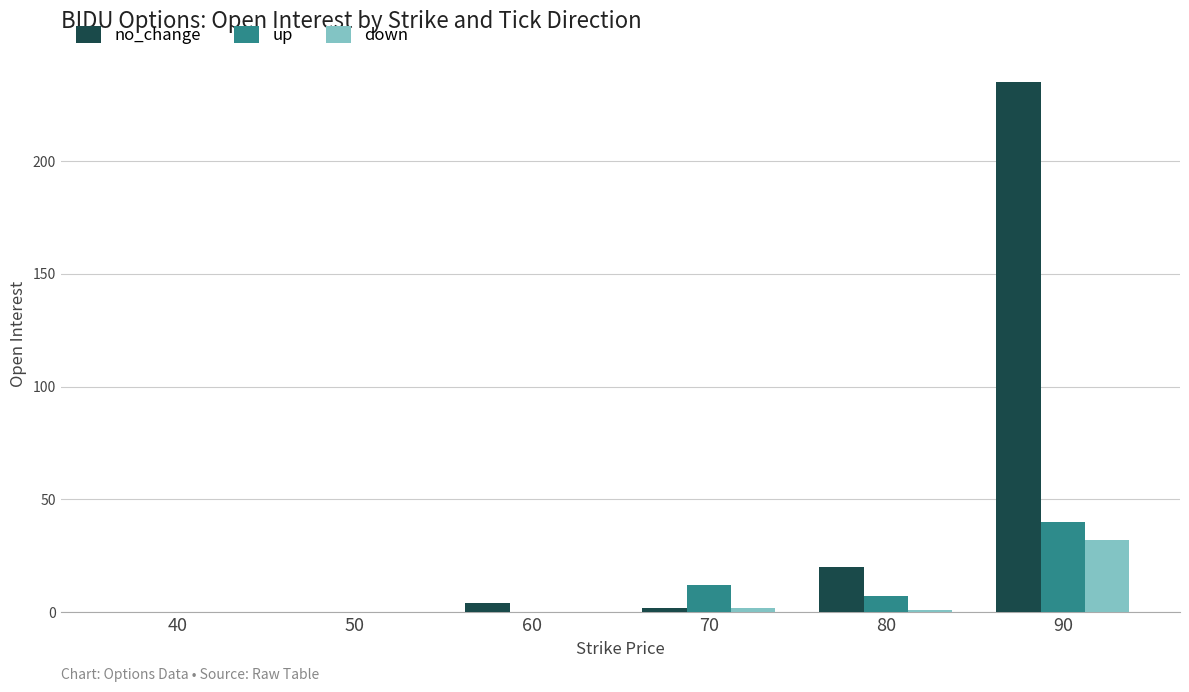

What is the sum of all down values?

35